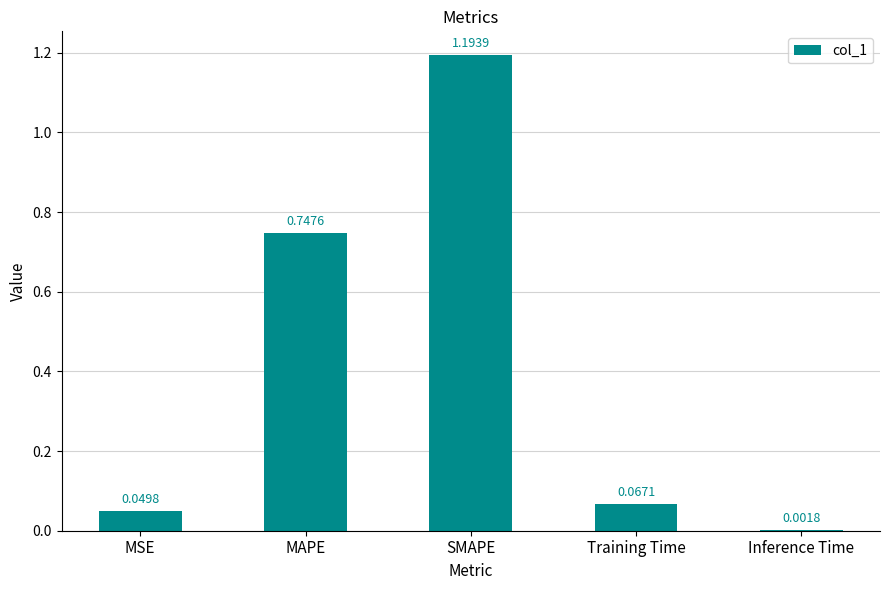

What is the change in value from MAPE to Training Time?

-0.7